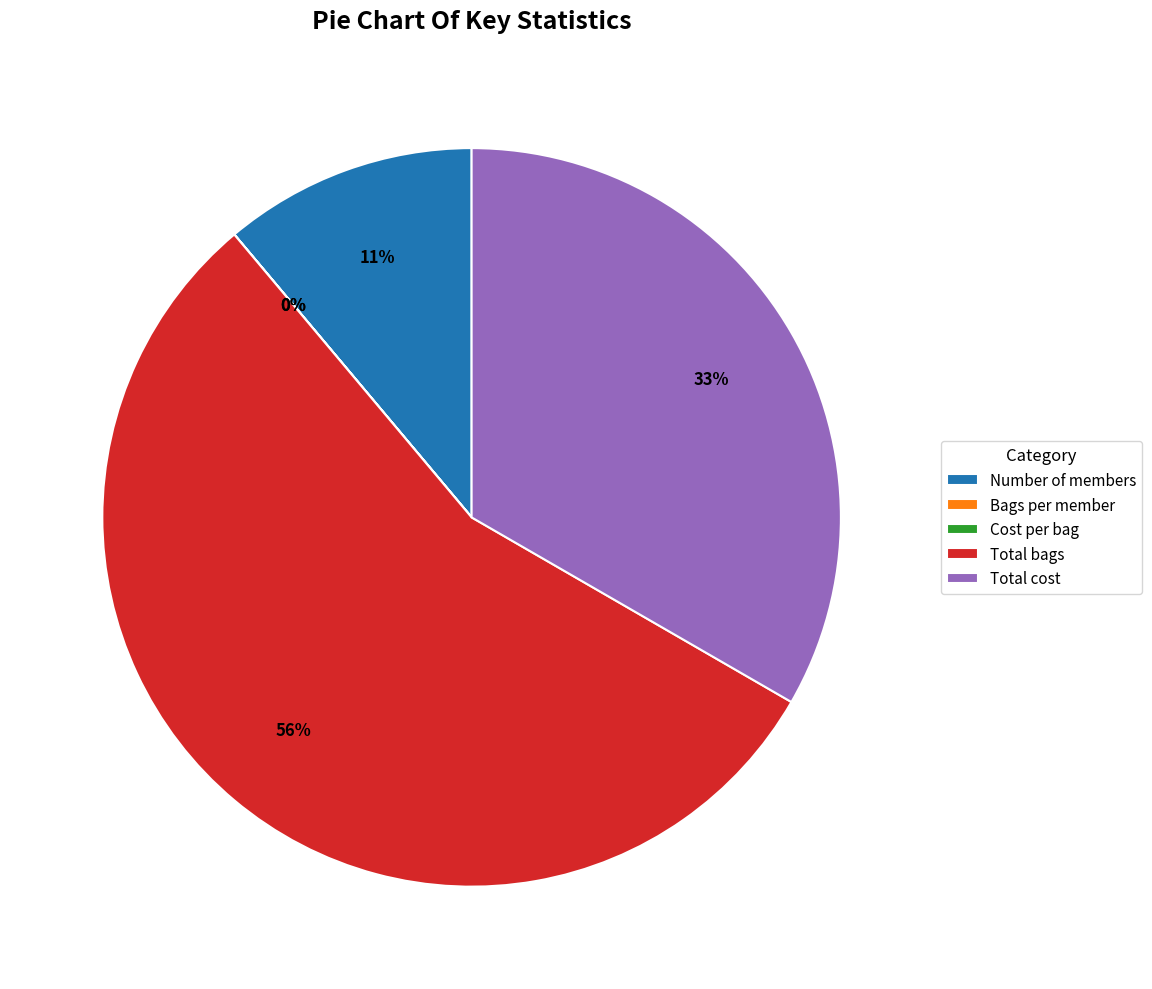

The Total bags slice represents 62% of the pie. True or false?

False